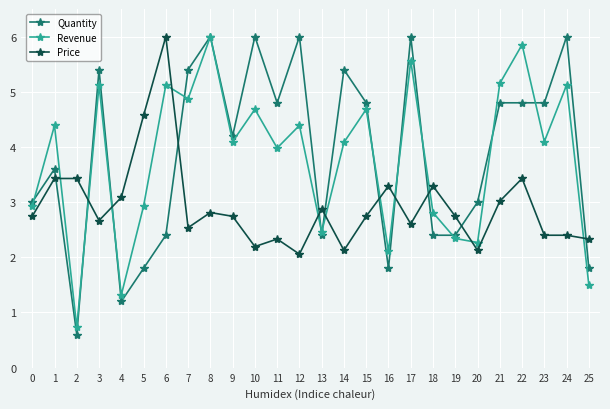

At which category is the sum across all series the highest?

8